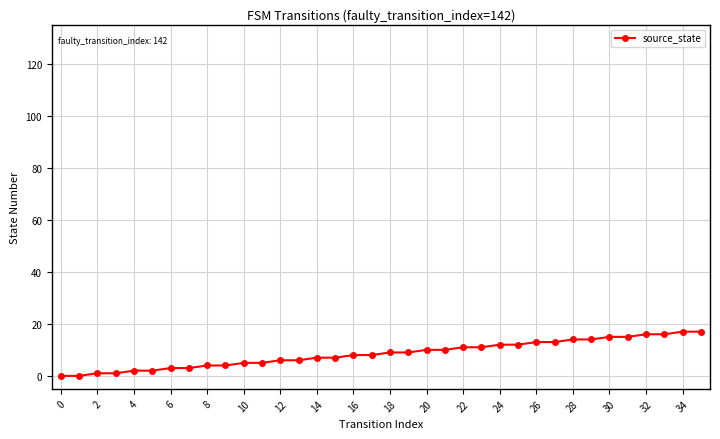

What is the greatest value displayed?

122